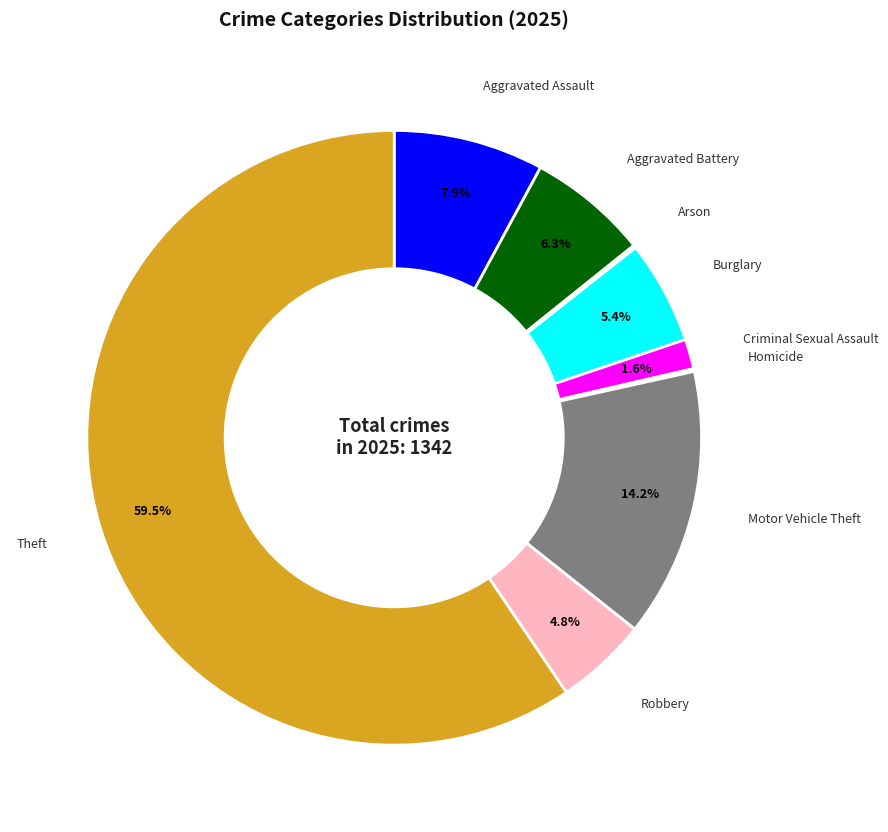

Is there any slice that represents more than half of the pie?

Yes